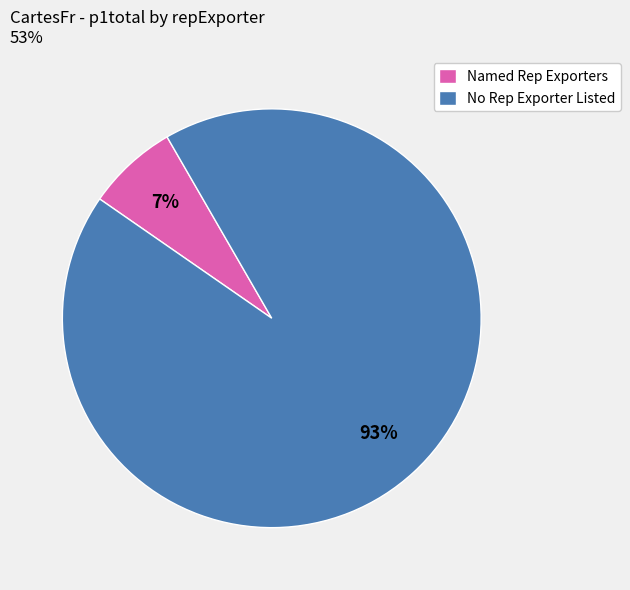

Does any single category account for the majority?

Yes